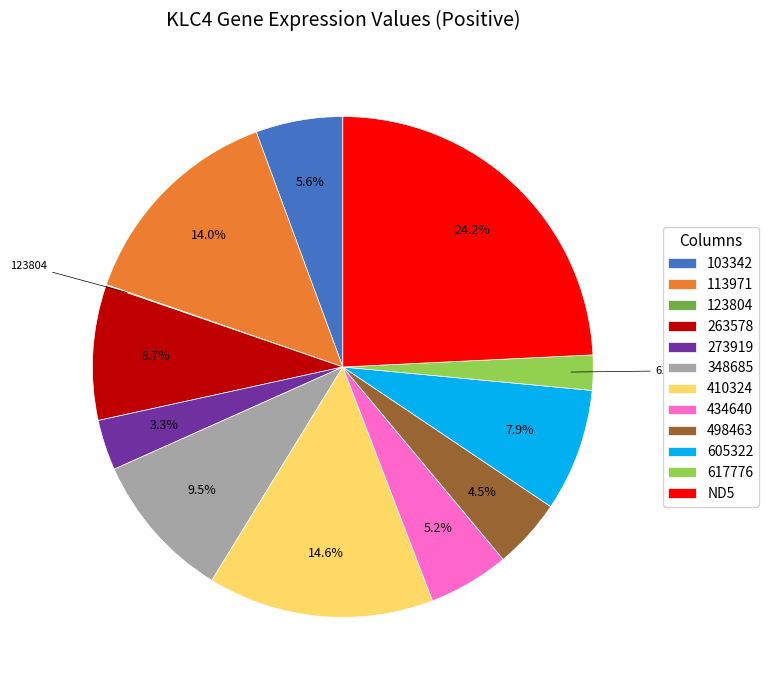

Which has a higher value, 617776 or 410324?

410324